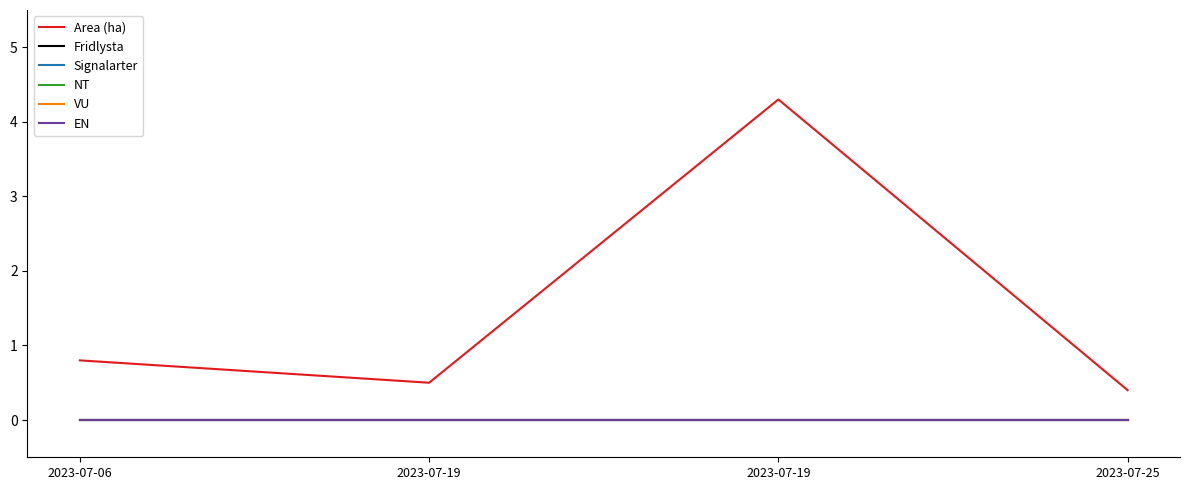

Reading left to right, list all the values displayed in this chart.

Area (ha): 0.8	0.5	4.3	0.4
Fridlysta: 0.0	0.0	0.0	0.0
Signalarter: 0.0	0.0	0.0	0.0
NT: 0.0	0.0	0.0	0.0
VU: 0.0	0.0	0.0	0.0
EN: 0.0	0.0	0.0	0.0